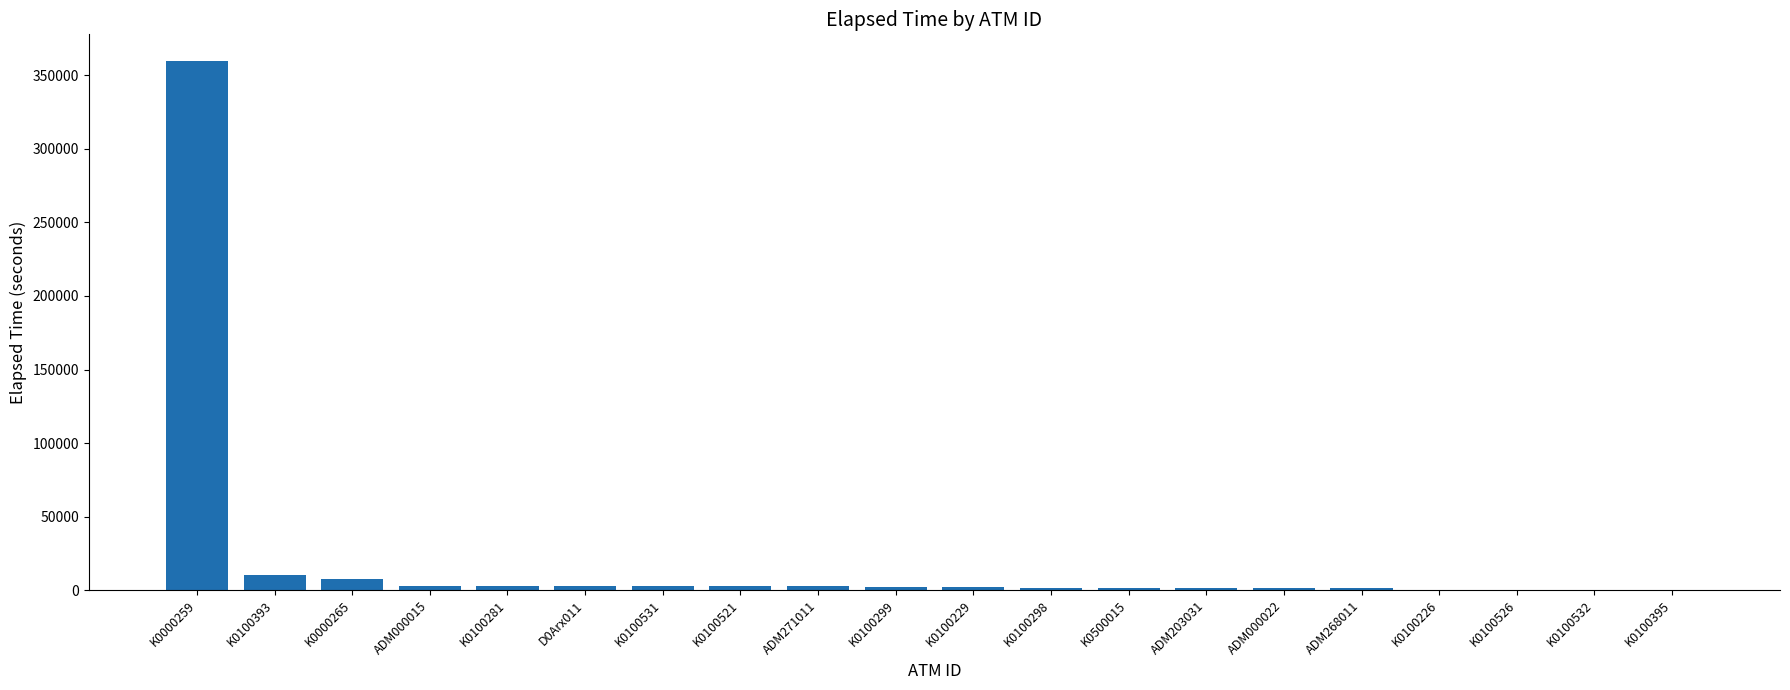

At which label does the data first exceed 2489?

K0000259